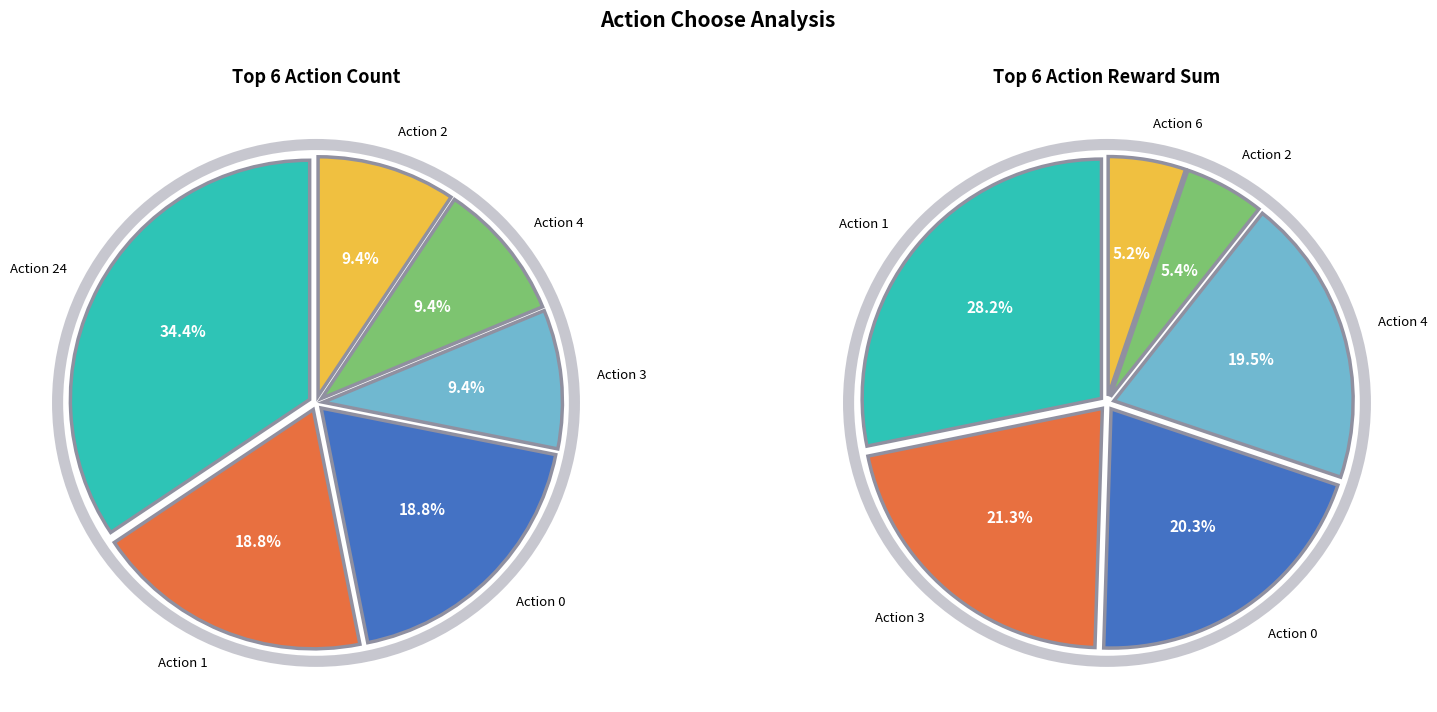

Does any single category account for the majority?

No